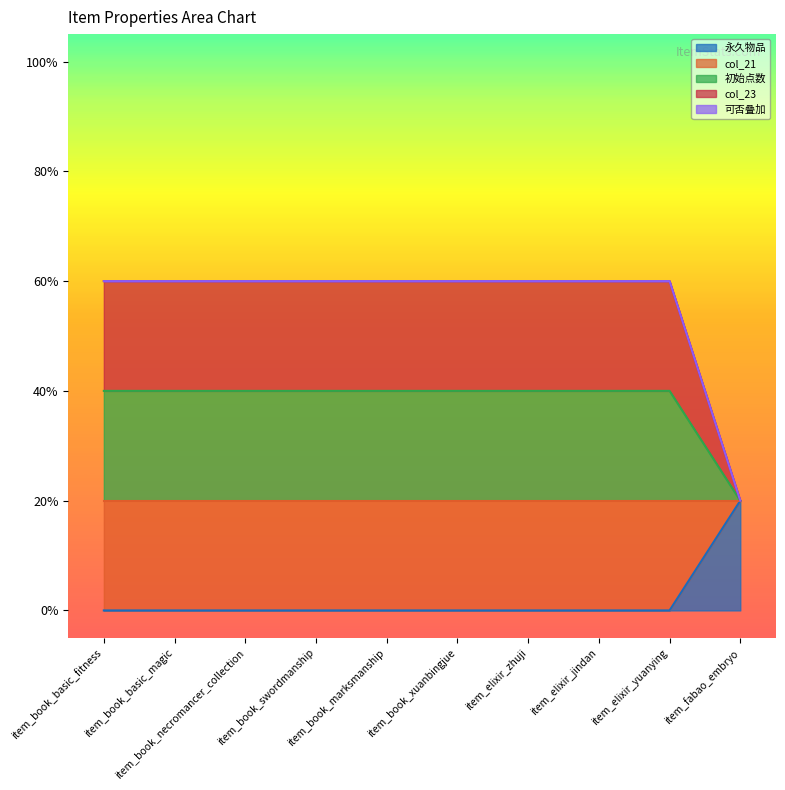

Does the chart display data point markers on the line(s)?

No